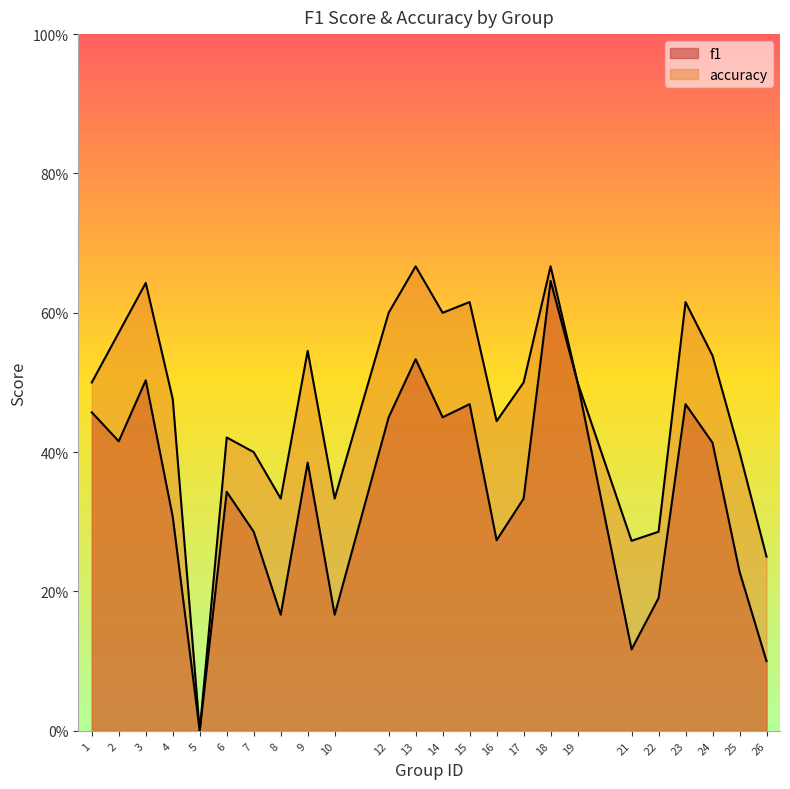

Which series has the widest spread of values?

accuracy